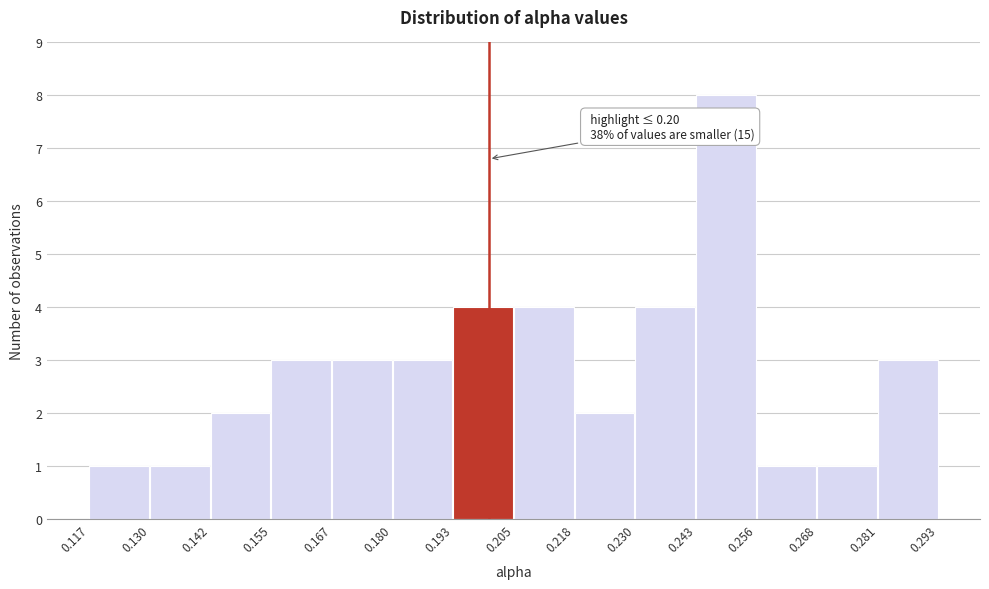

Which range on the x-axis has the tallest bar?

0.243 to 0.256